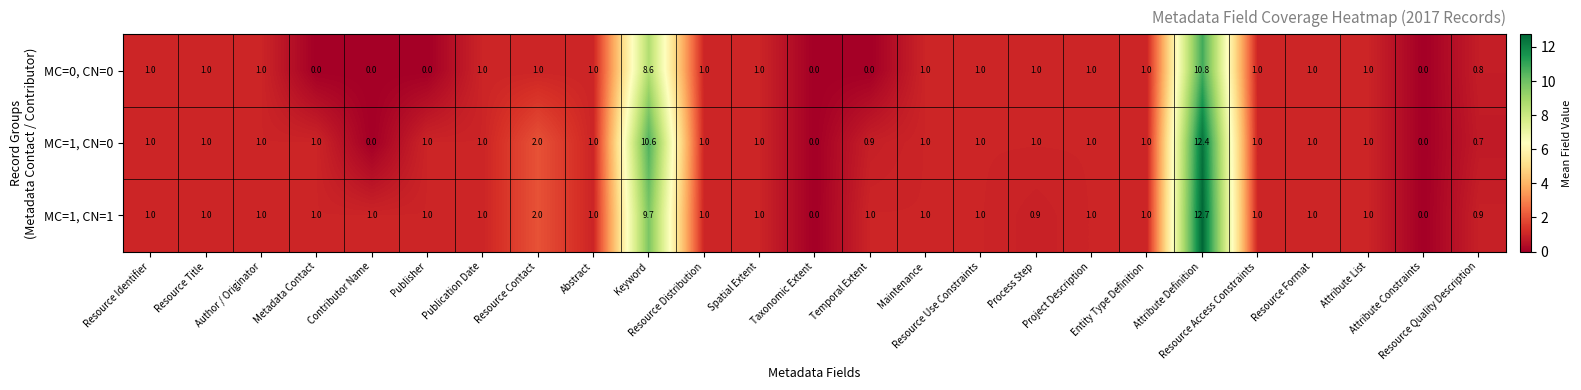

What is the difference between the second highest and minimum values in the MC=1, CN=0 series?

10.6